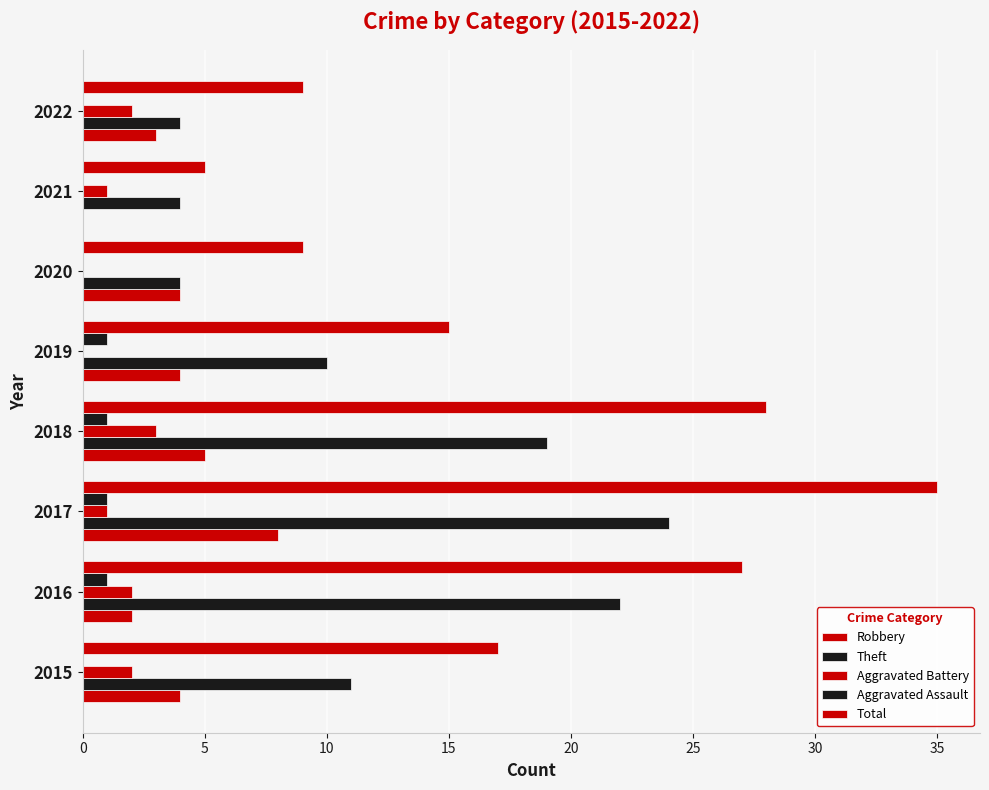

How many categories are shown in the chart?

8